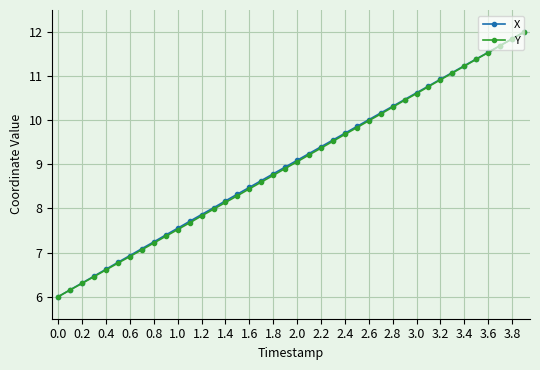

True or false: Y has more than 0 interior local peaks.

False